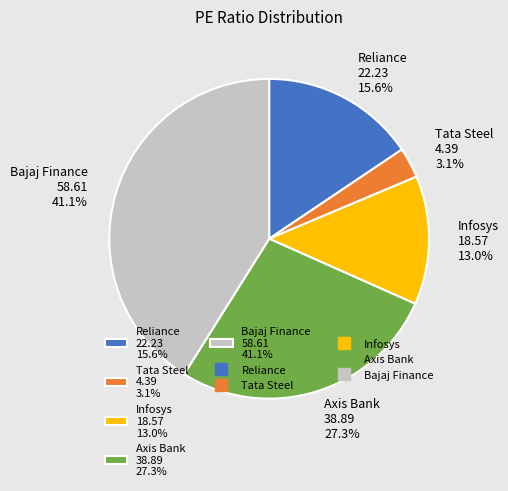

Do Axis Bank and Infosys together represent more than half of the pie?

No